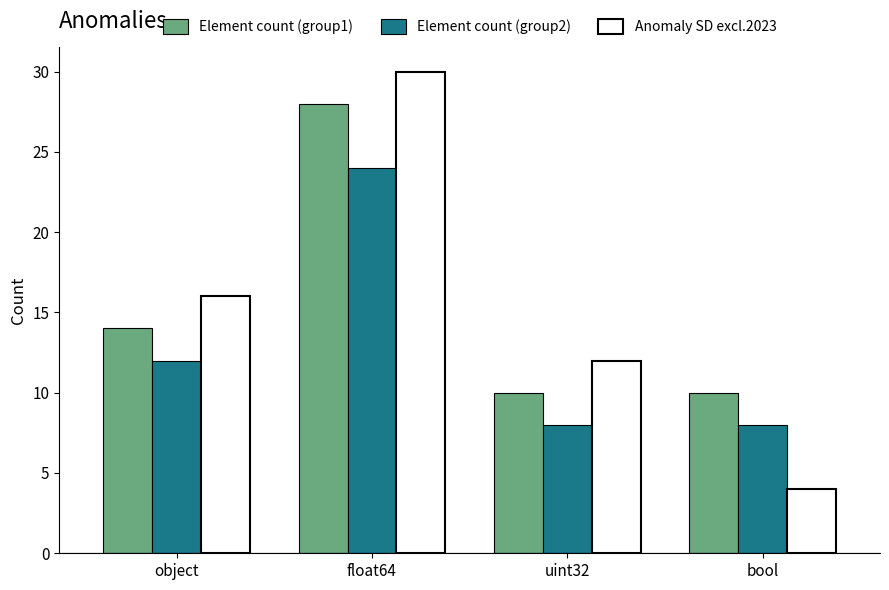

Is it true that Element count (group2) equals 12 at object?

True